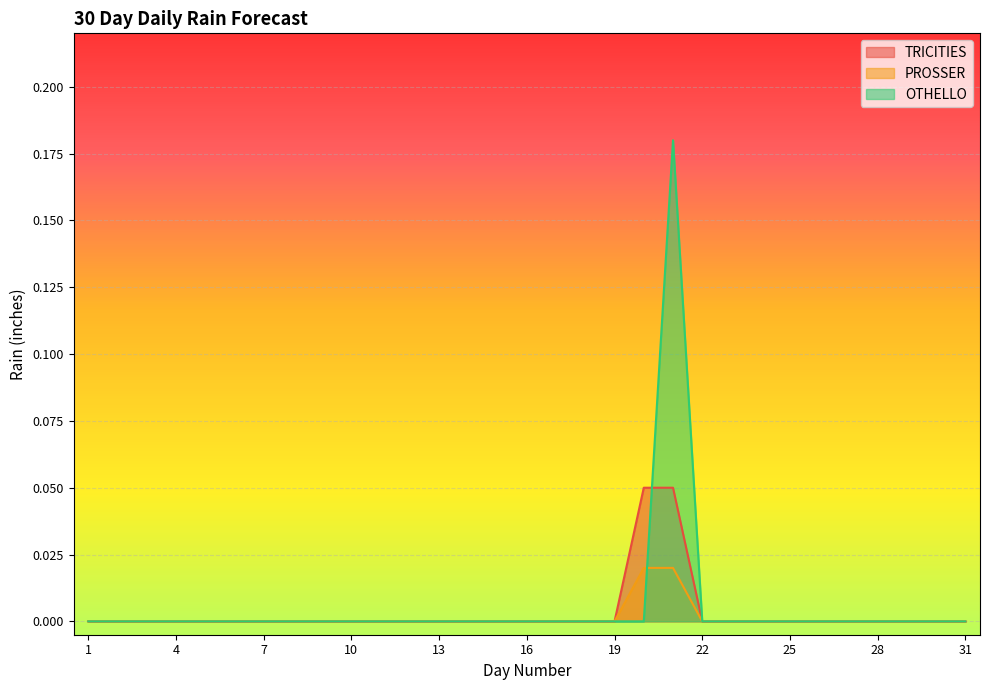

Where do OTHELLO and TRICITIES first cross each other?

20 and 21